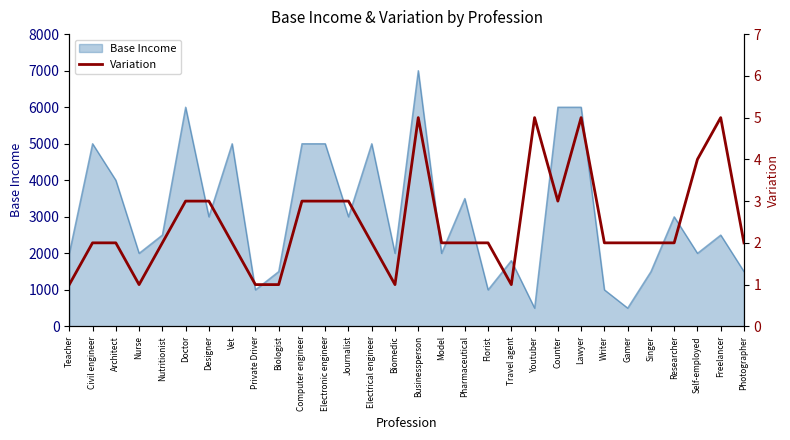

True or false: Base Income has a value of 2000 at Model.

True